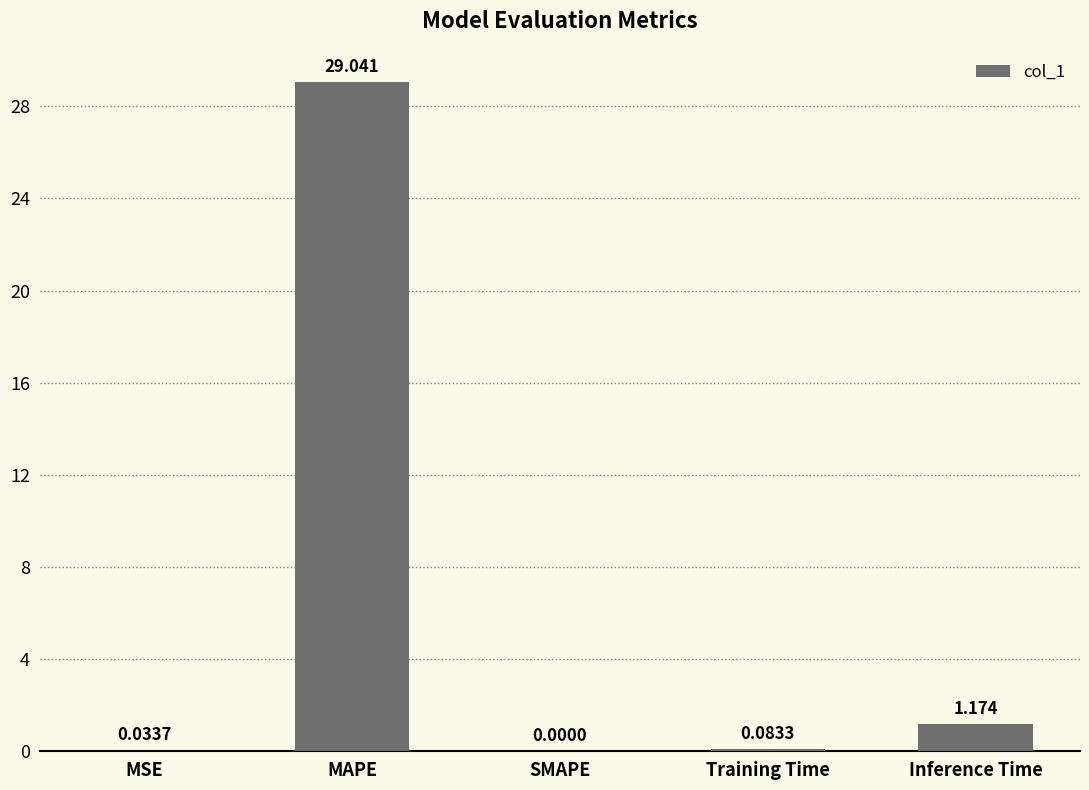

Where is the data nearest to the value 14?

Inference Time